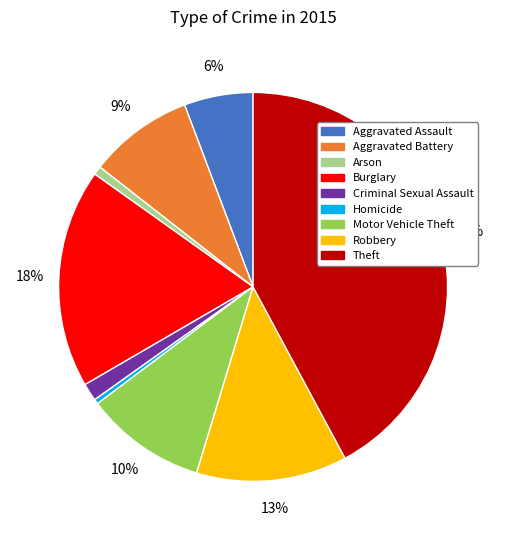

Between Theft and Arson, which is larger?

Theft